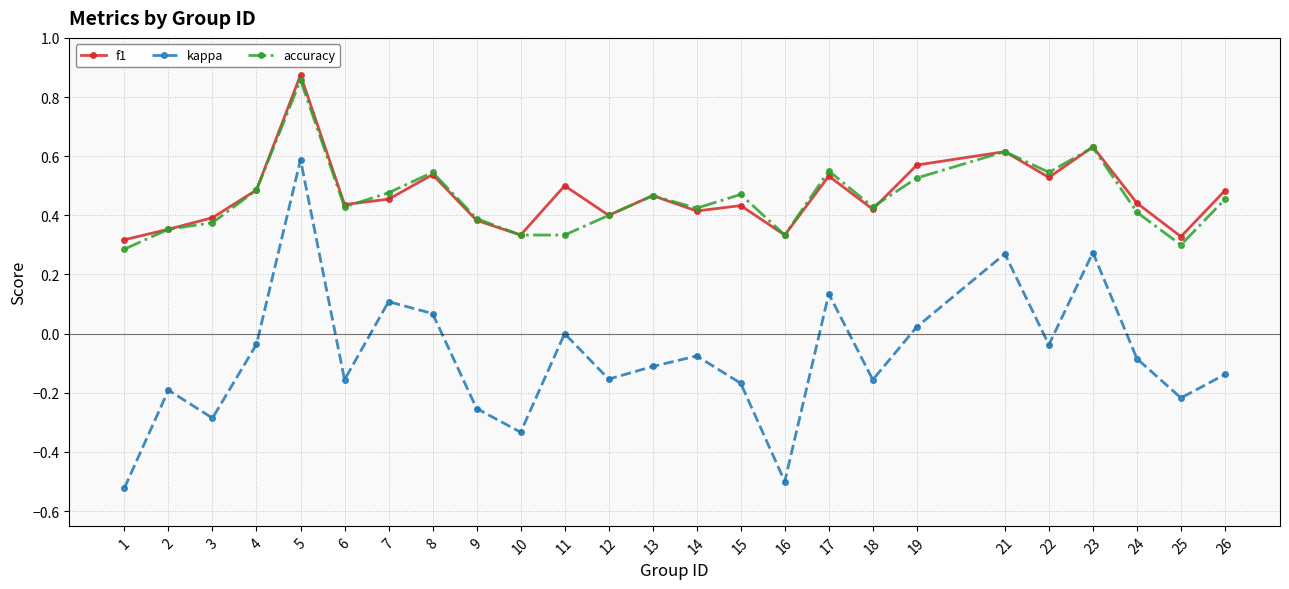

At which label does kappa reach its minimum?

1